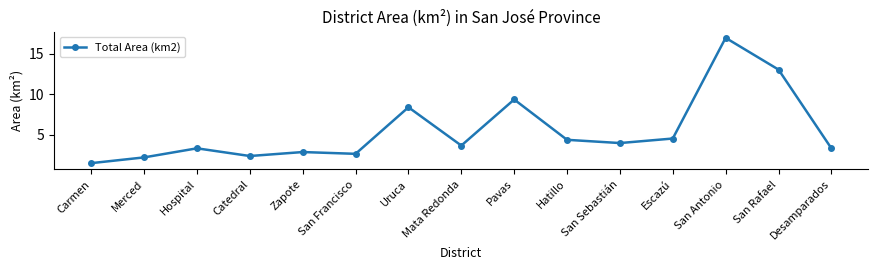

At which category does the chart reach its minimum across all series?

Carmen